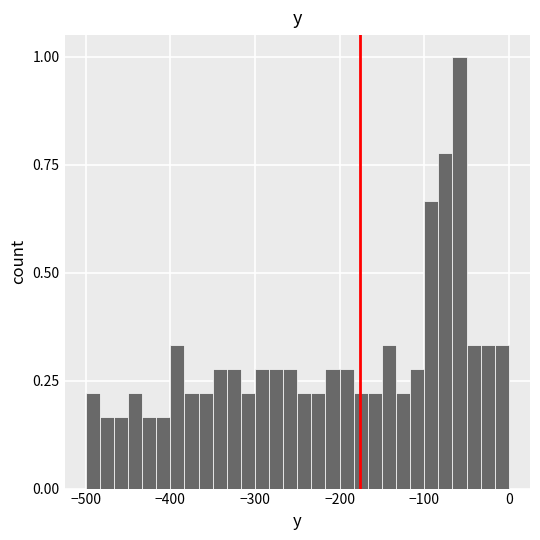

Around what value on the x-axis is the tallest bar? Give the approximate position of its centre, as read against the axis.

-60